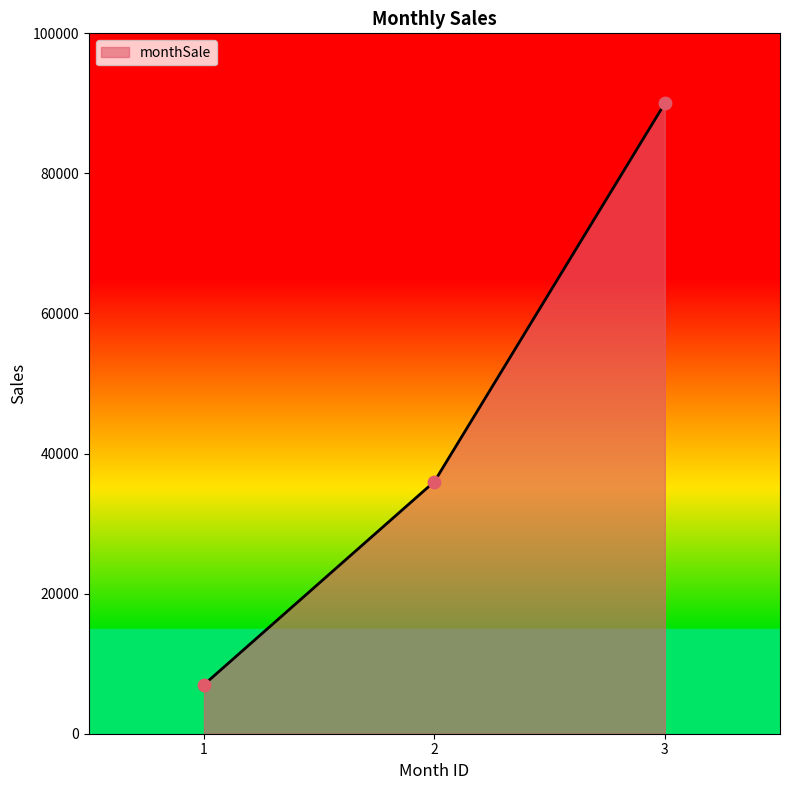

Which has a higher value, 2 or 3?

3